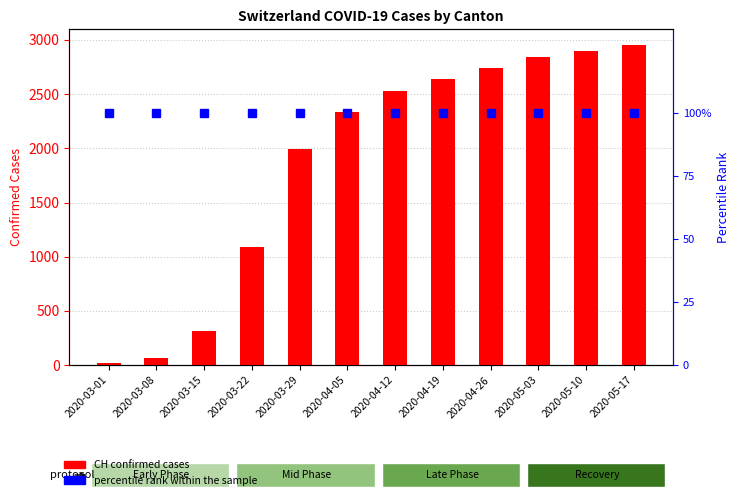

Reading left to right, list all the values displayed in this chart.

CH (total): 16	61	316	1092	1992	2336	2533	2643	2740	2840	2900	2950
percentile rank within the sample: 100	100	100	100	100	100	100	100	100	100	100	100